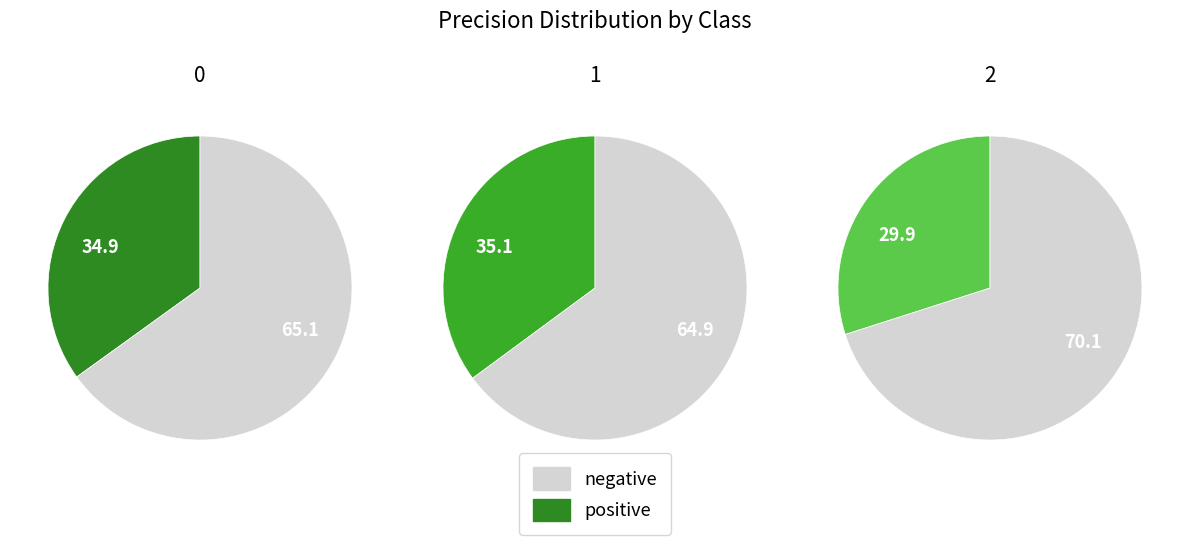

How many segments does this pie chart have?

3